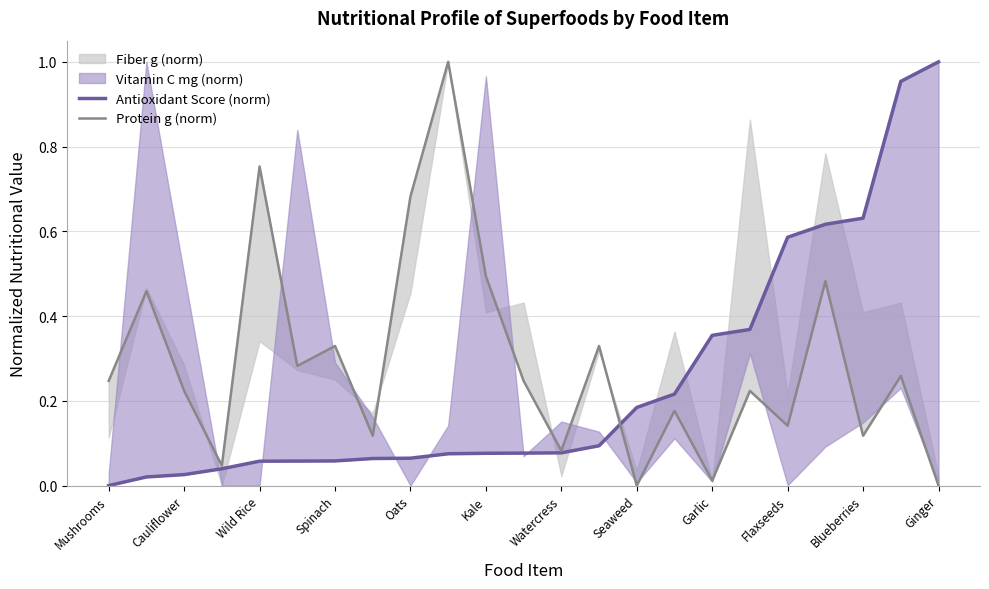

What is the label of the 8th point from the left?

Seaweed